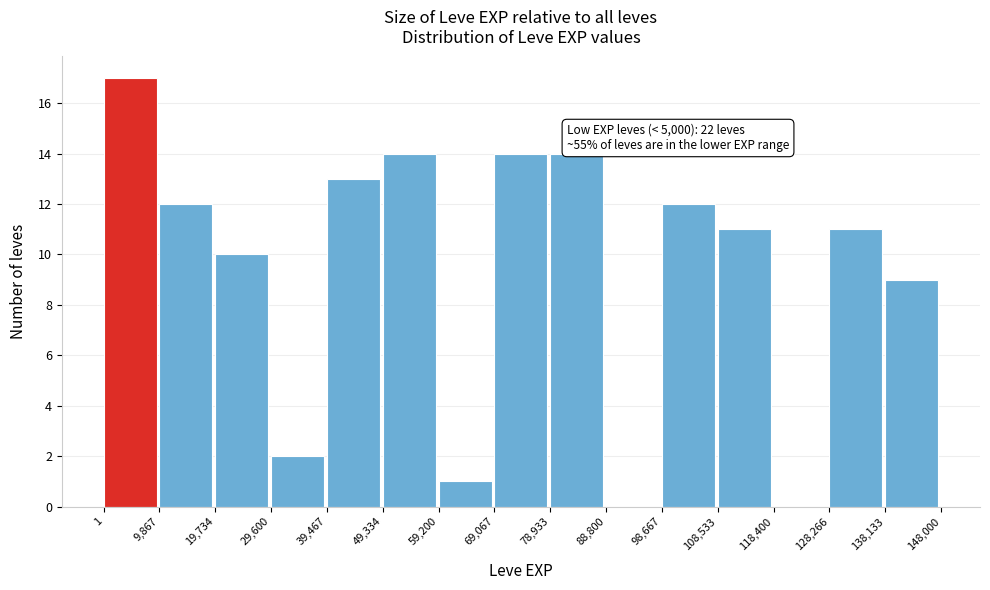

Over which range of the x-axis is the bar tallest?

1 to 9,867